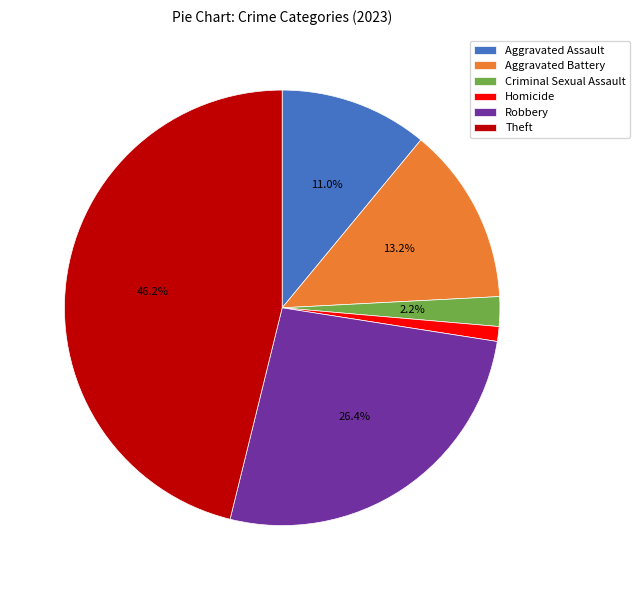

Is it true that Theft is 46% of the pie?

True